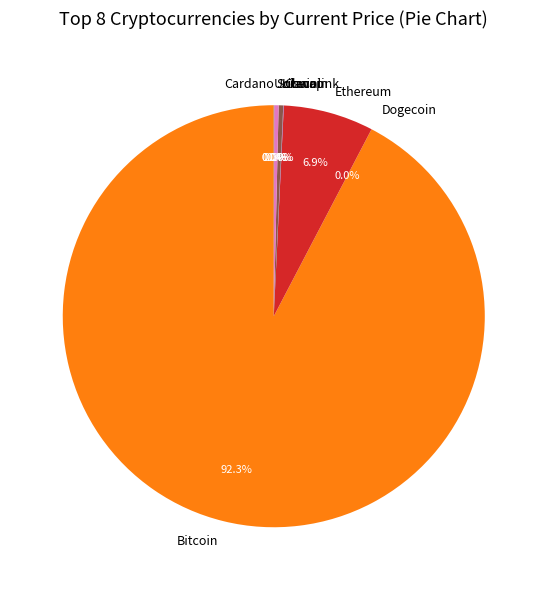

Which slice represents more than half of the pie?

Bitcoin